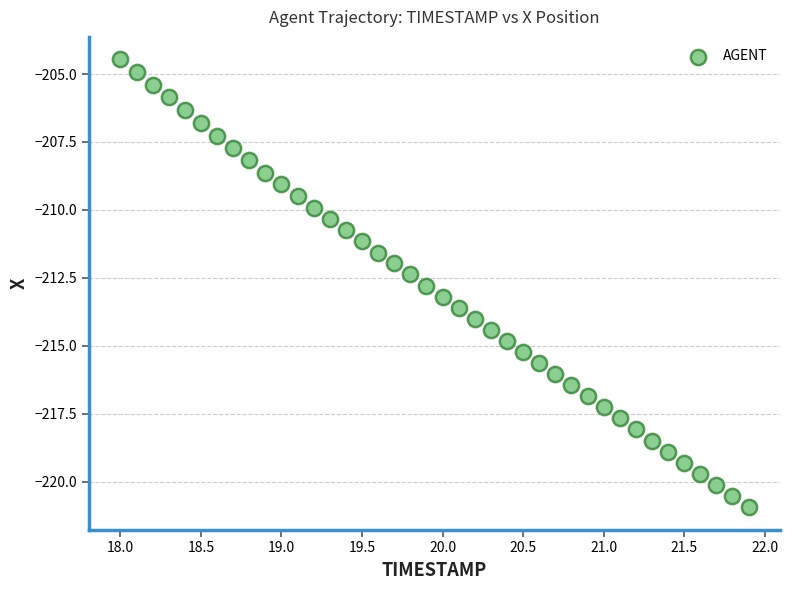

What is the range of Y values (max minus min)?

16.5